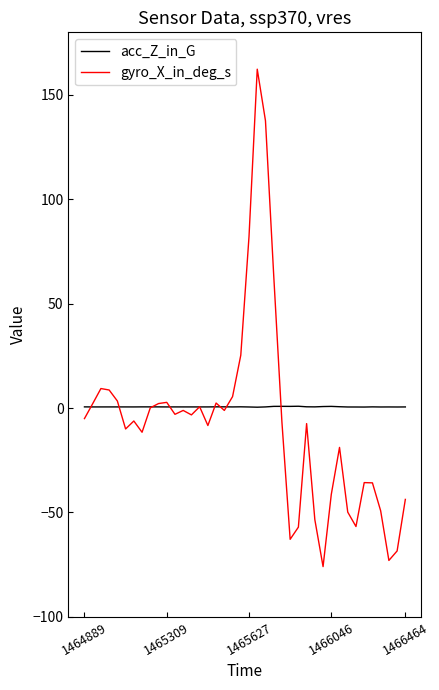

Which series has the largest range (max minus min)?

gyro_X_in_deg_s